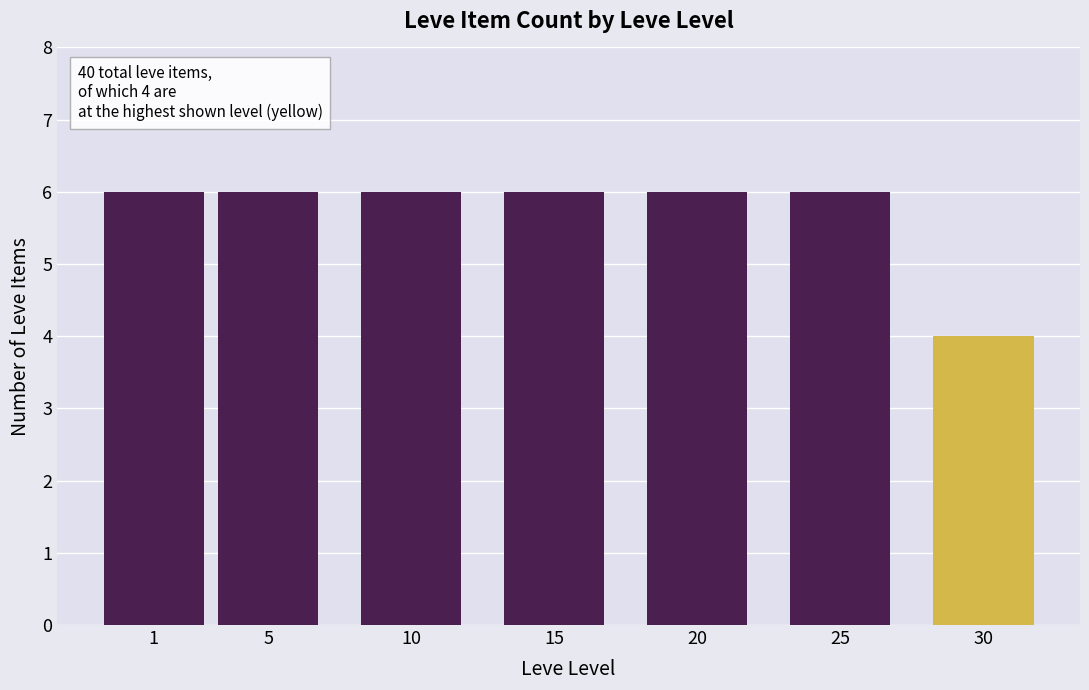

What is the value of the 5th bar from the left?

6